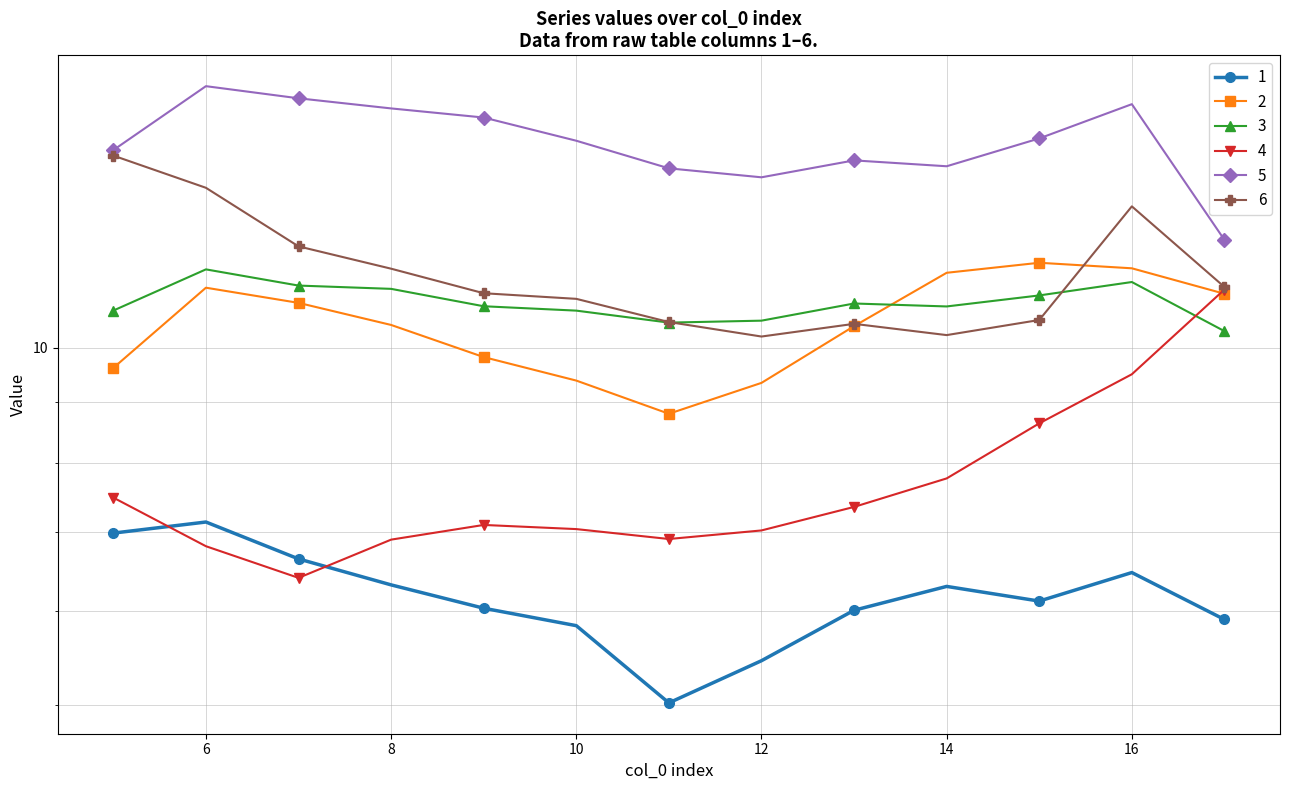

The value of 5 at 9 is 27.5. True or false?

False